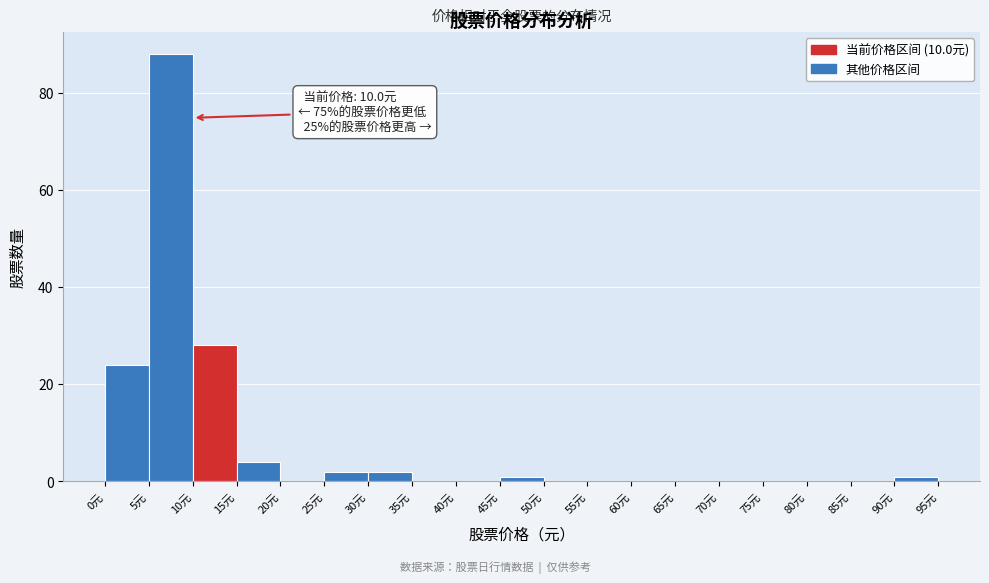

Which range on the x-axis has the tallest bar?

5 to 10